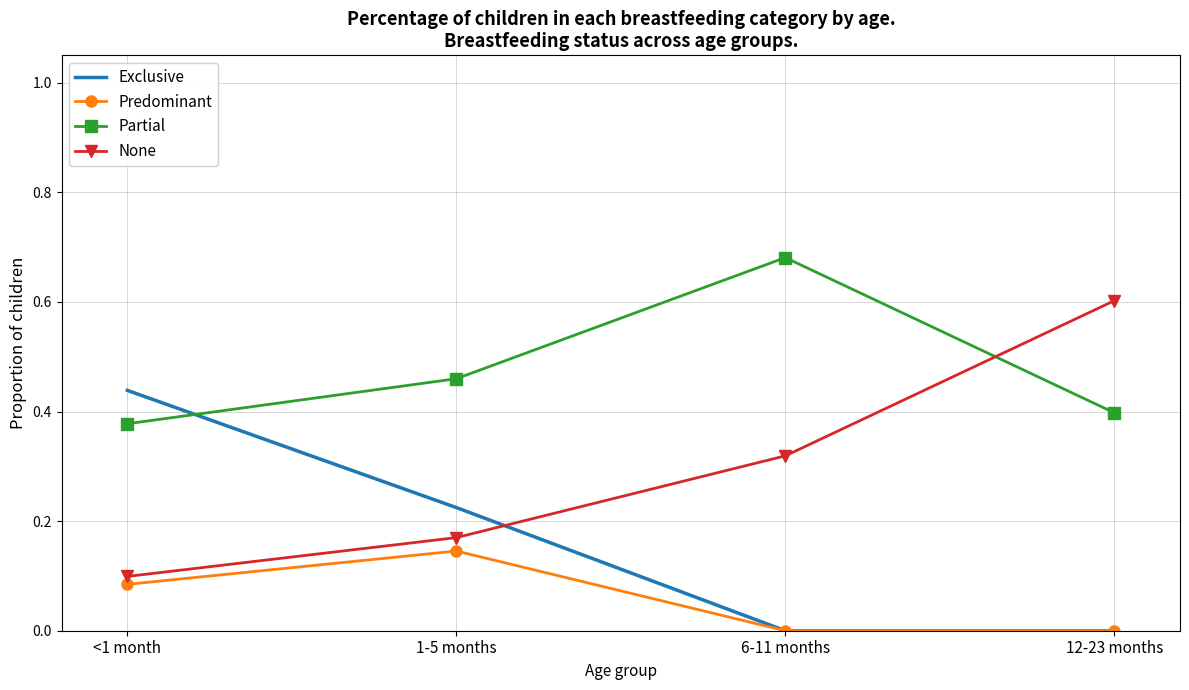

What are all the series names shown in the legend?

Exclusive, Predominant, Partial, None